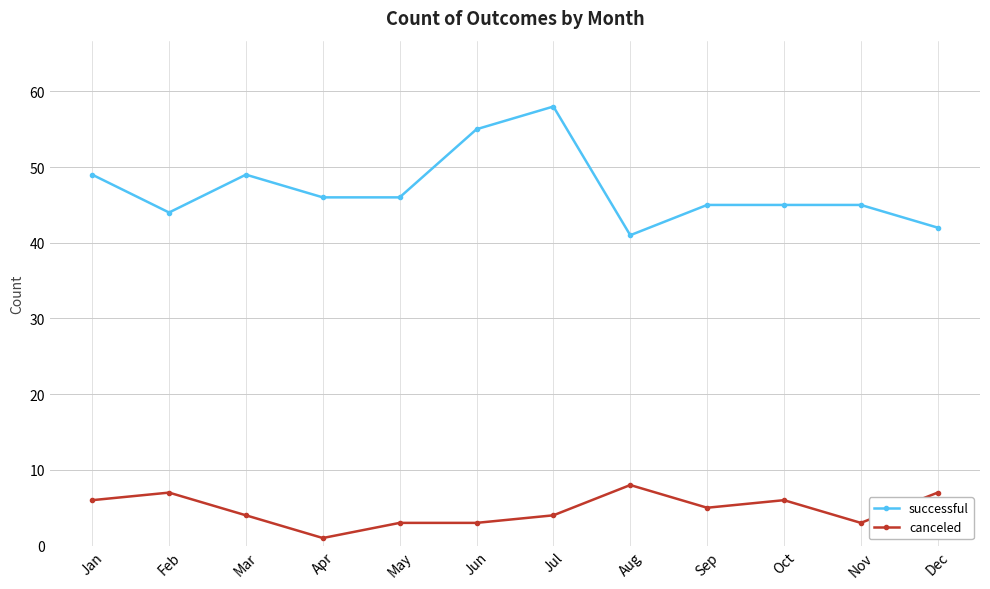

What is the difference between the maximum and minimum values in the canceled series?

7